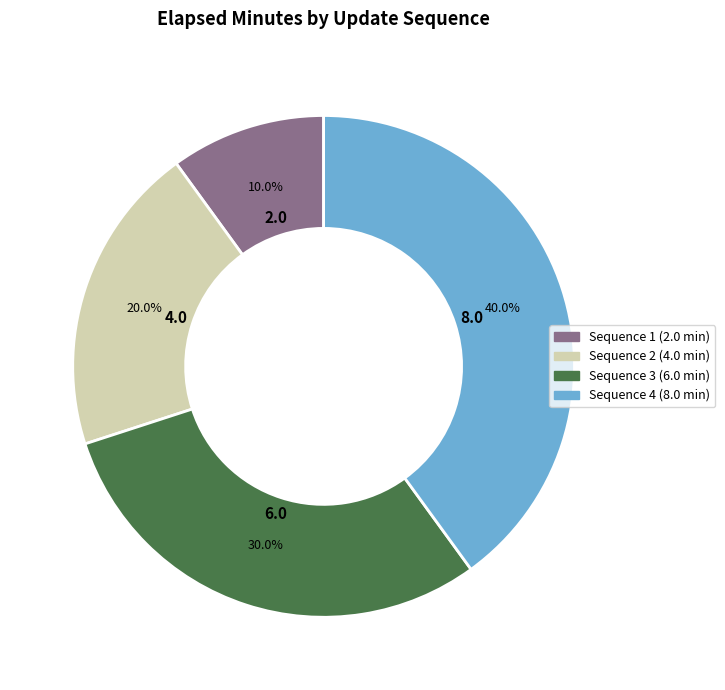

Is there a majority slice in this chart?

No